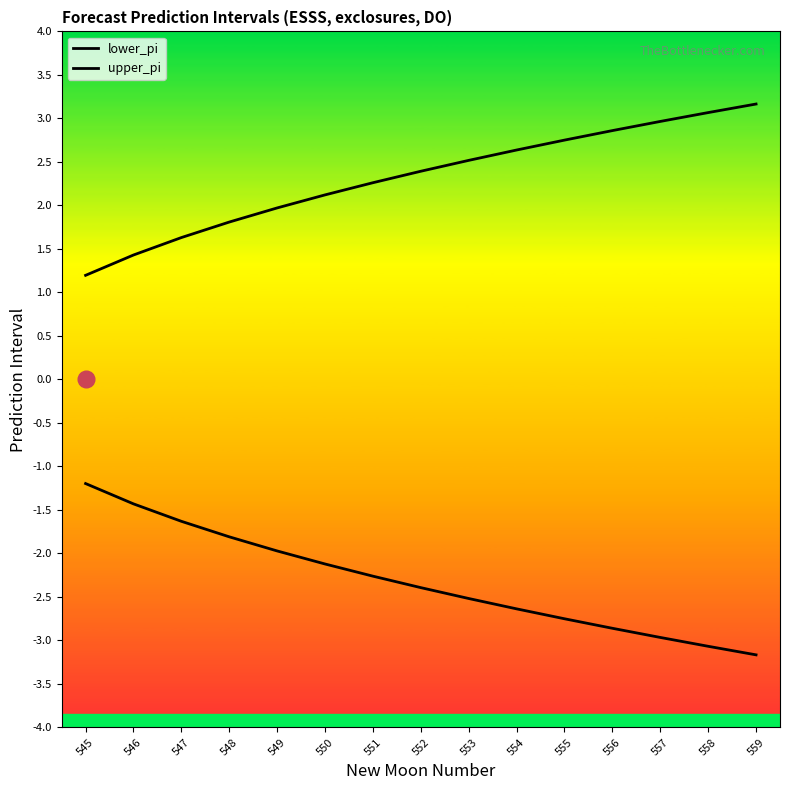

How many lines are shown in the chart?

2